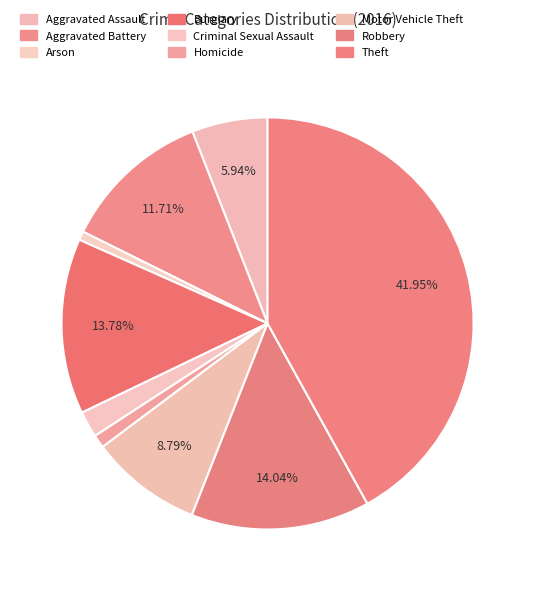

Does Robbery account for over 50% of the chart?

No